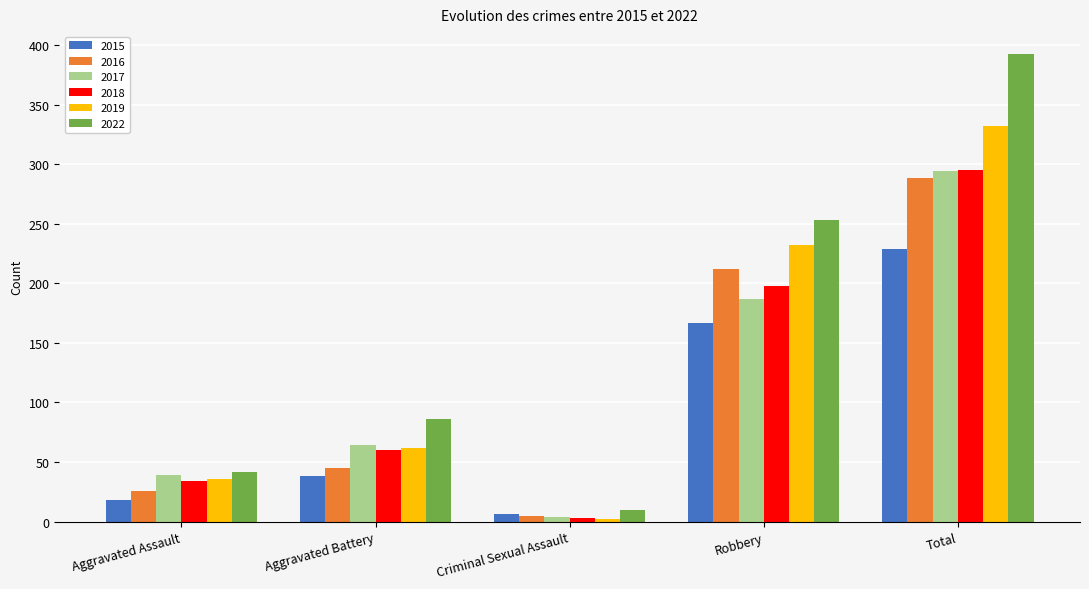

Which label corresponds to the largest value in the chart?

Total